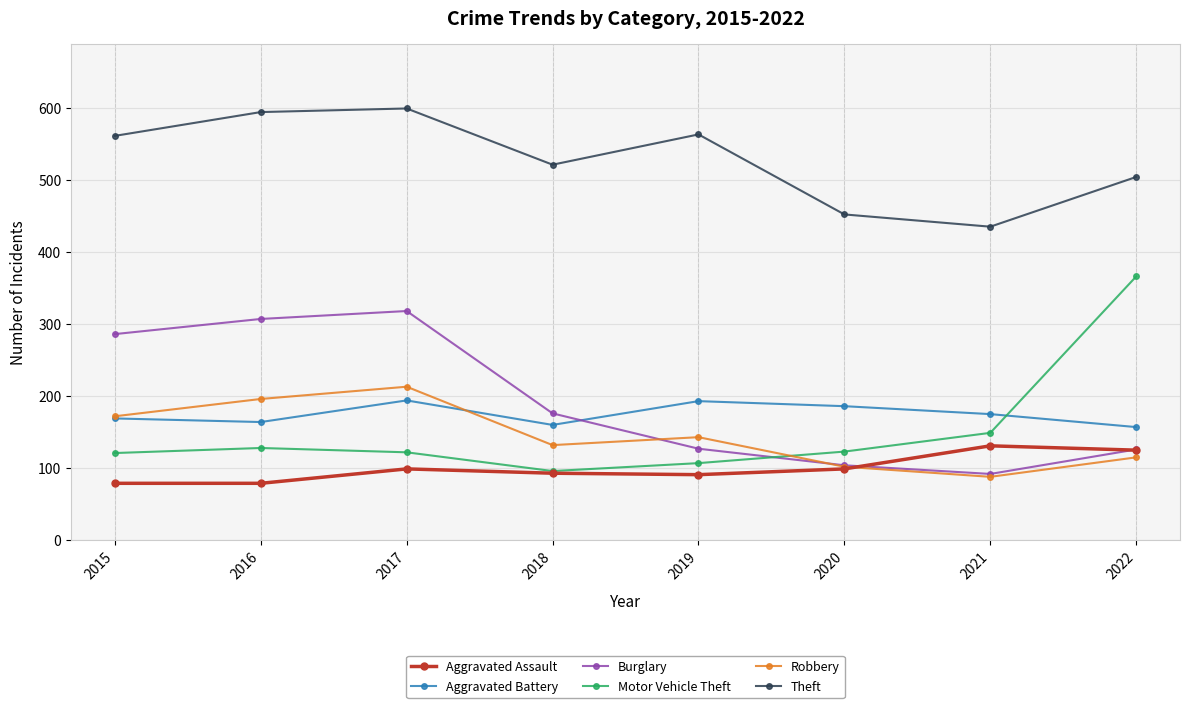

True or false: Aggravated Assault and Theft intersect in this chart.

False